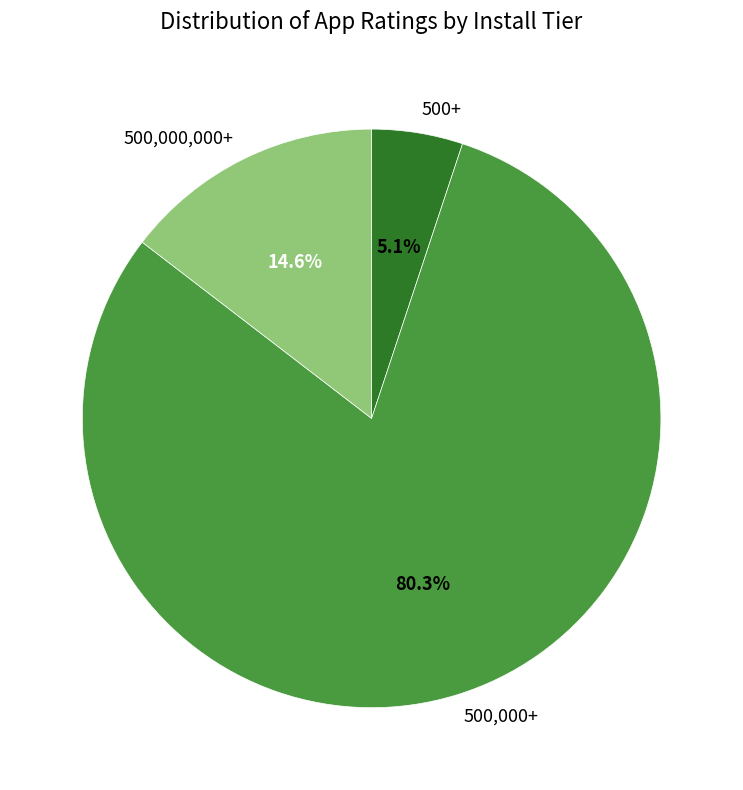

Which has a higher value, 500,000+ or 500,000,000+?

500,000+